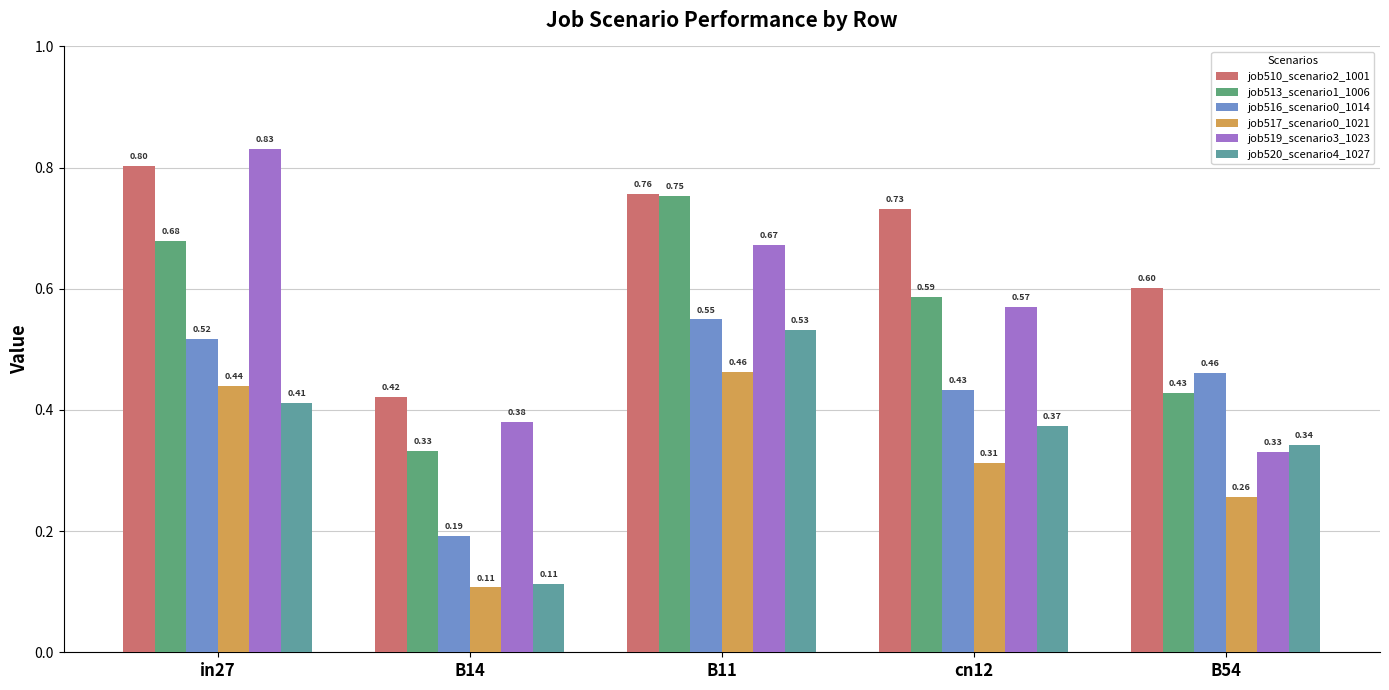

Does the chart contain any negative values?

No